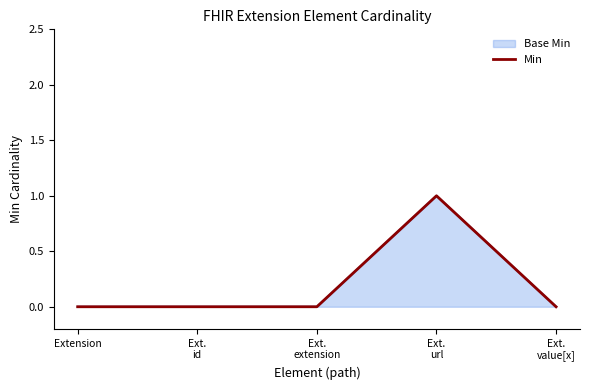

What is the sum of all values?

1